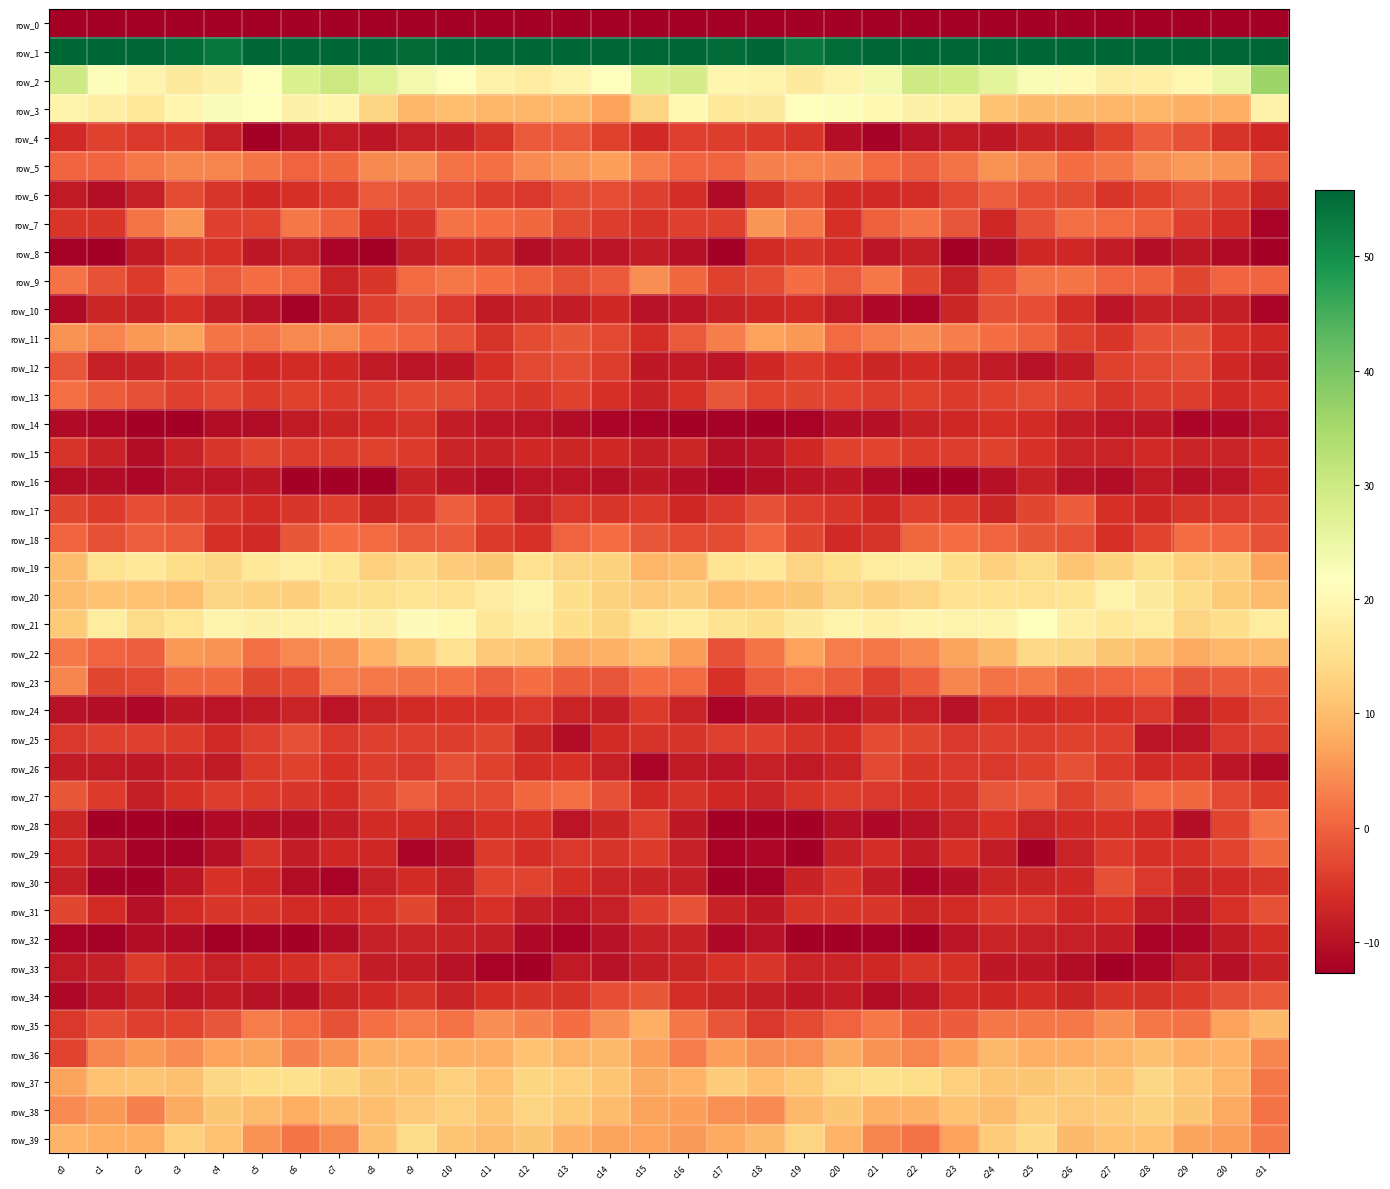

What is the difference between the second highest and minimum values in the row_39 series?

12.2